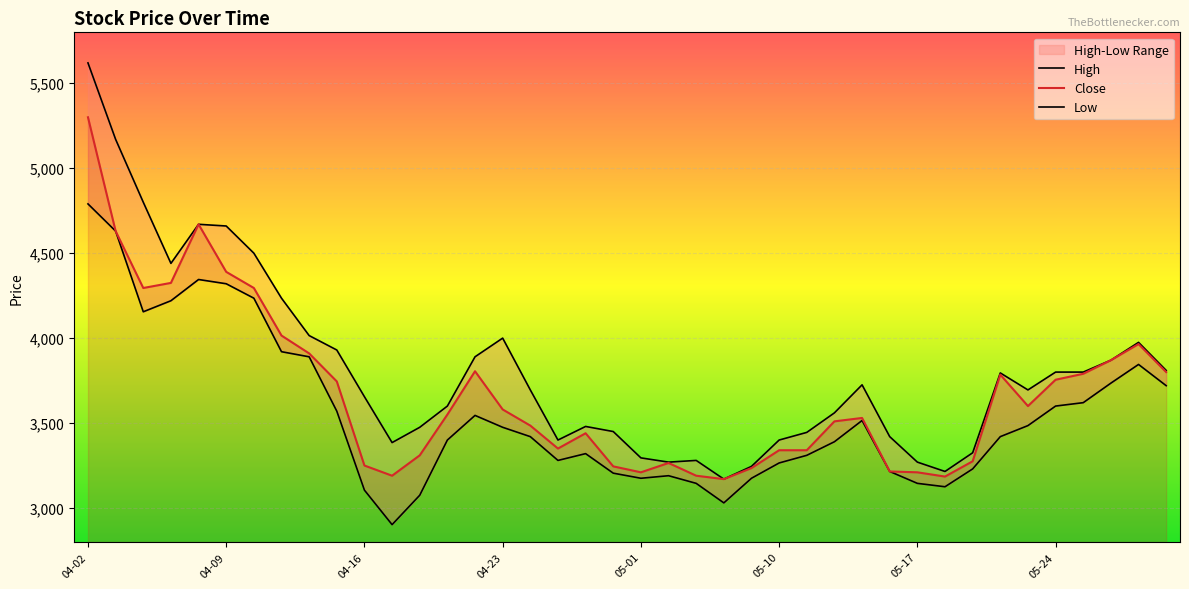

Which series has the largest range (max minus min)?

High